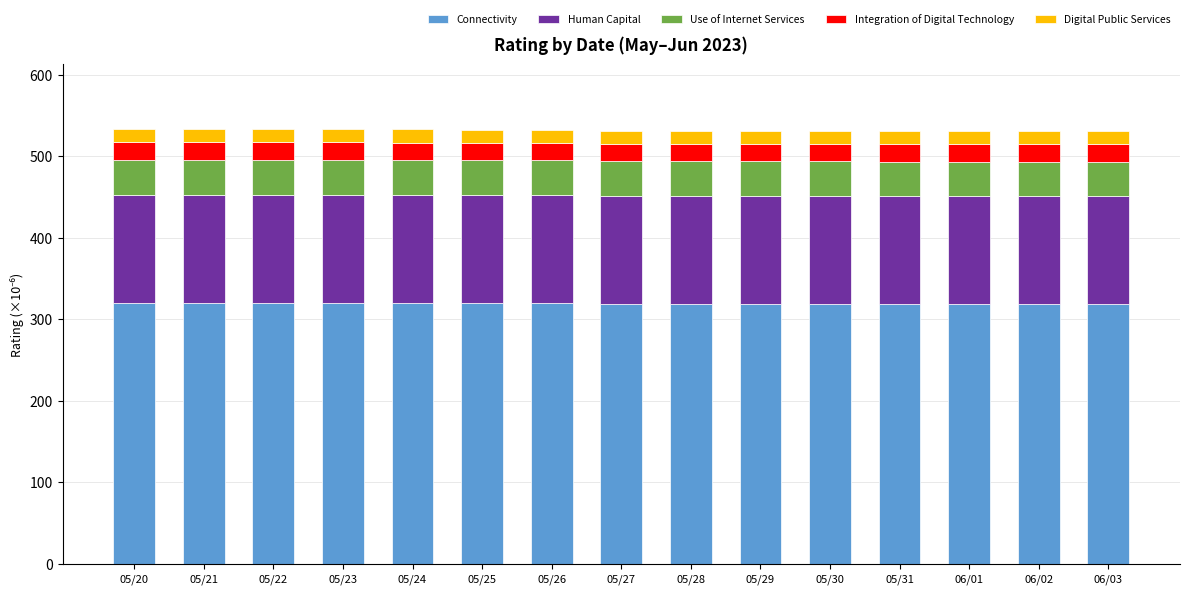

What is the total value across all series at 06/02?

530.5